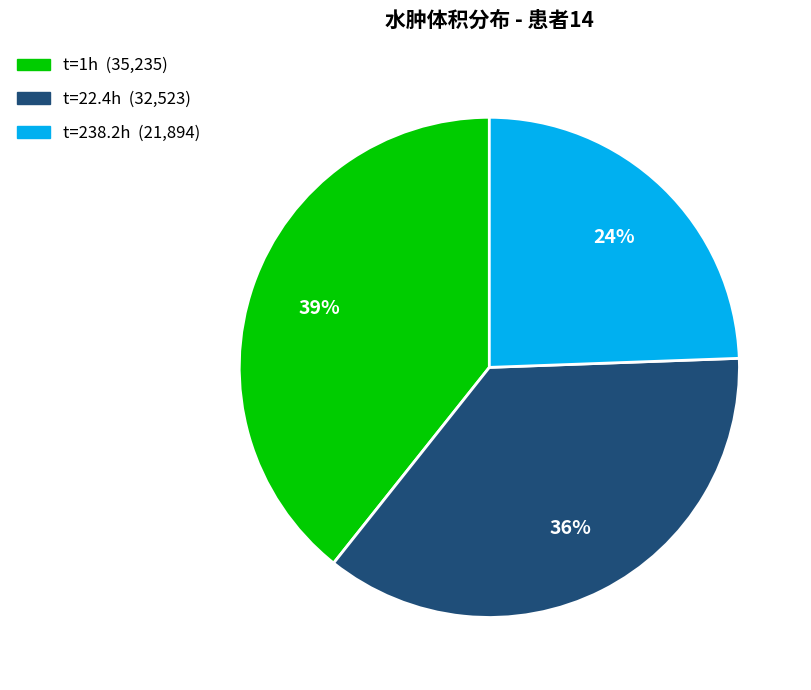

Is there any slice that represents more than half of the pie?

No